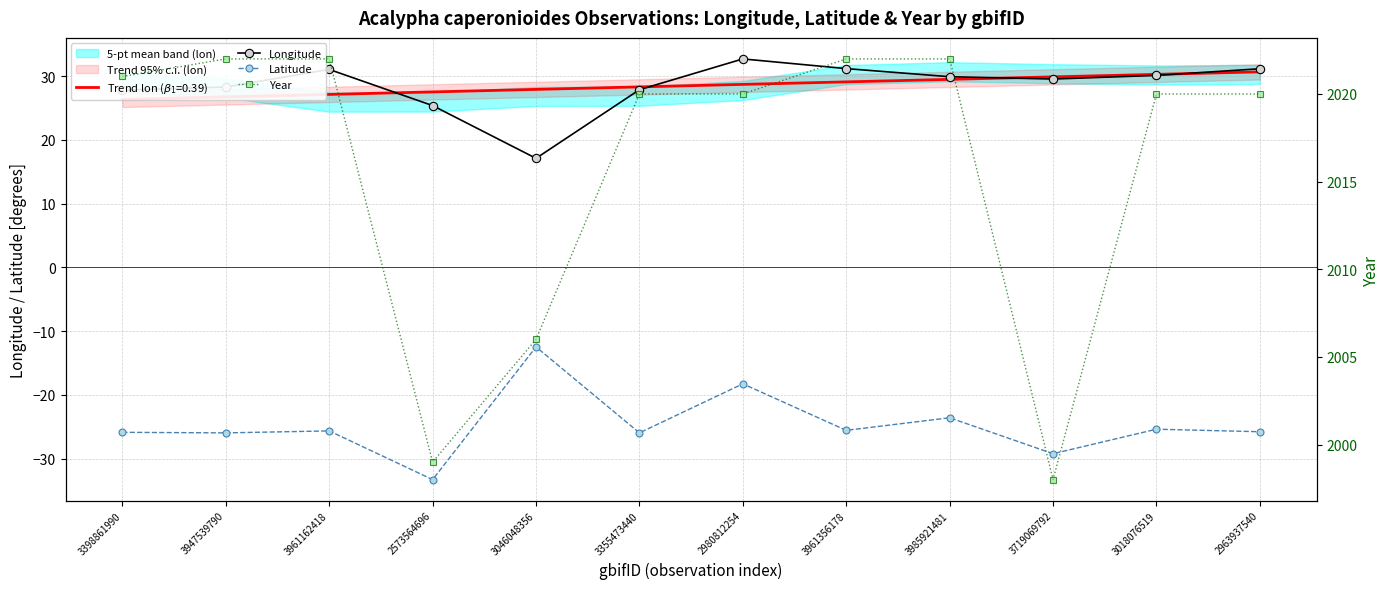

Where is the first local maximum for Latitude?

3961162418